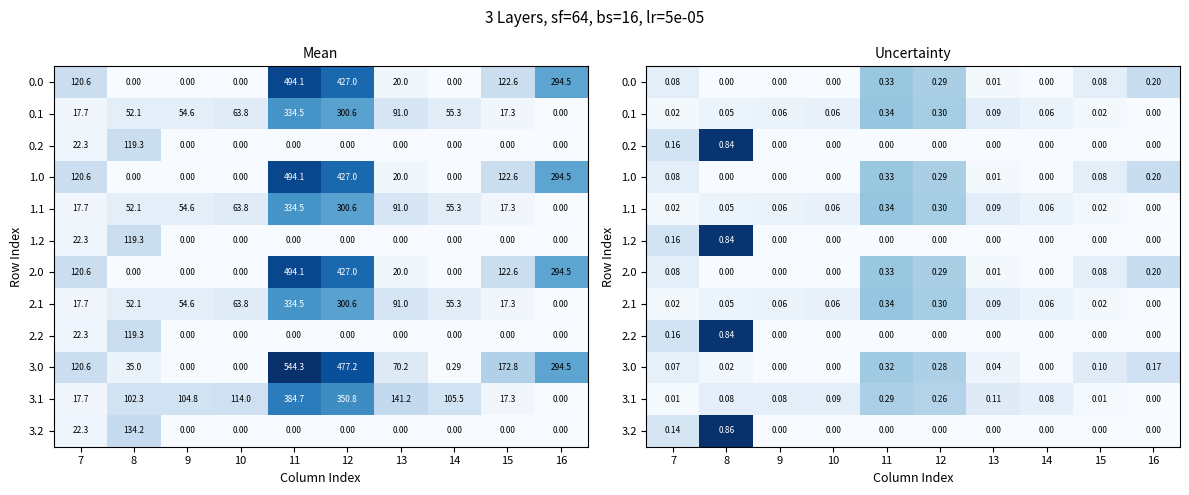

Count the number of data series in this chart.

12